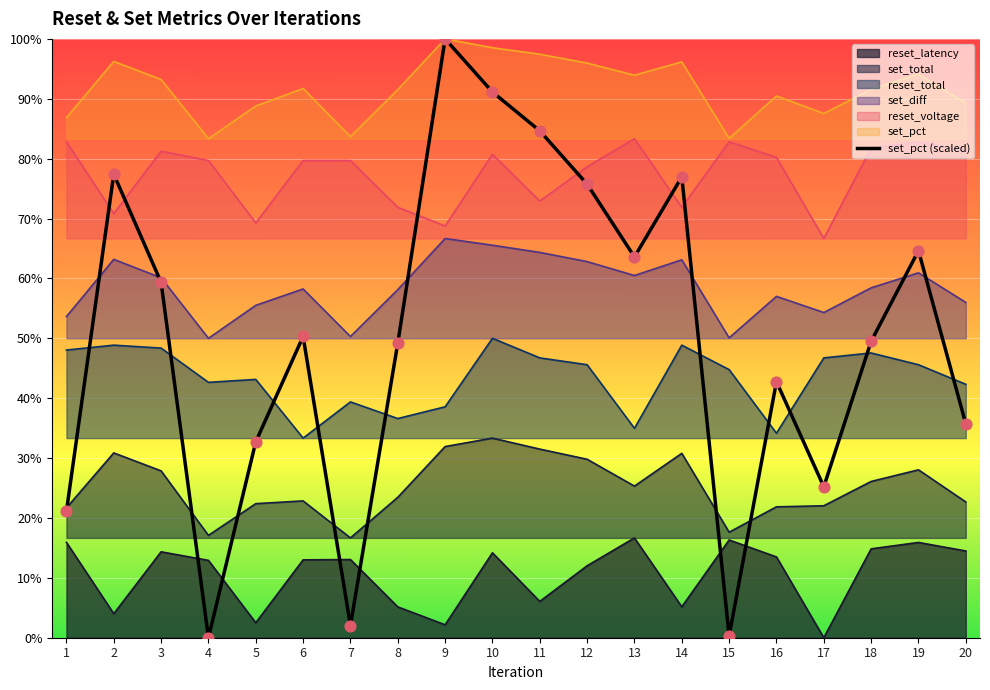

Which has a higher value, 3 or 6?

3